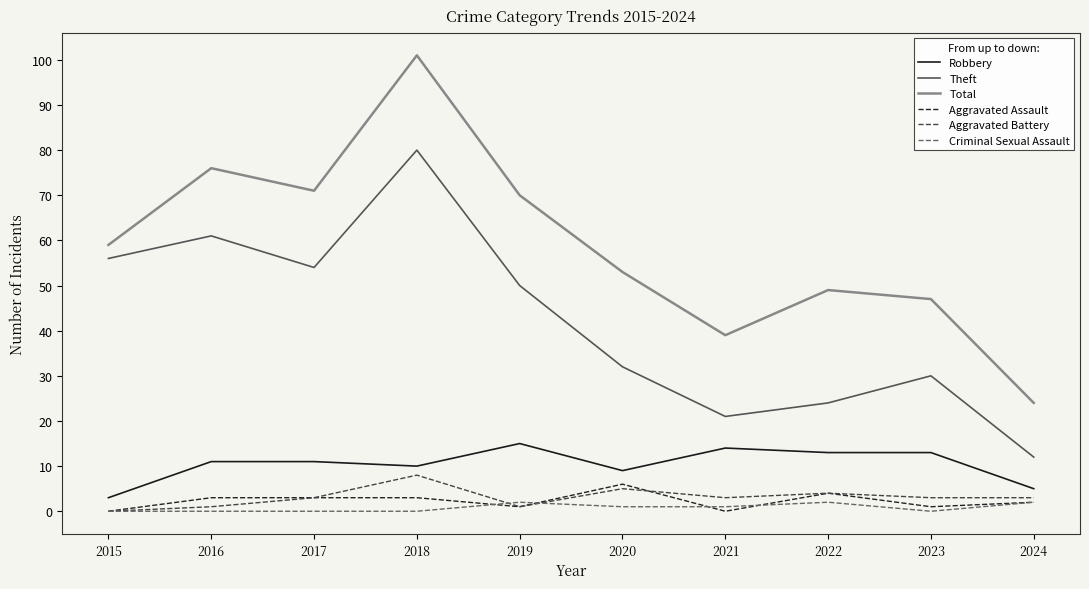

True or false: Total has more than 0 points higher than both neighbors.

True